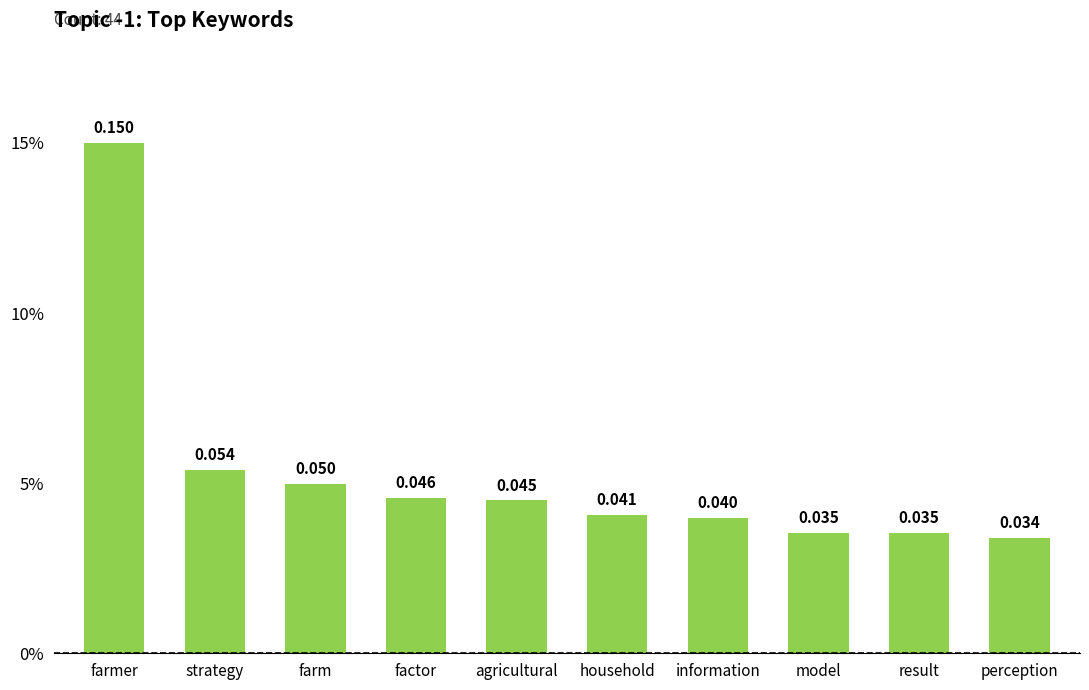

Are the bars horizontal?

No